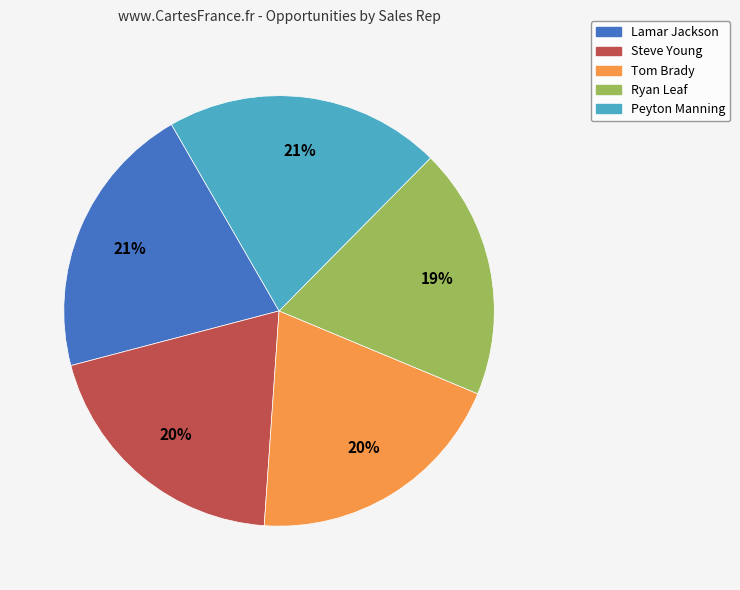

To the nearest percent, what is the combined percentage of Steve Young and Lamar Jackson?

41%